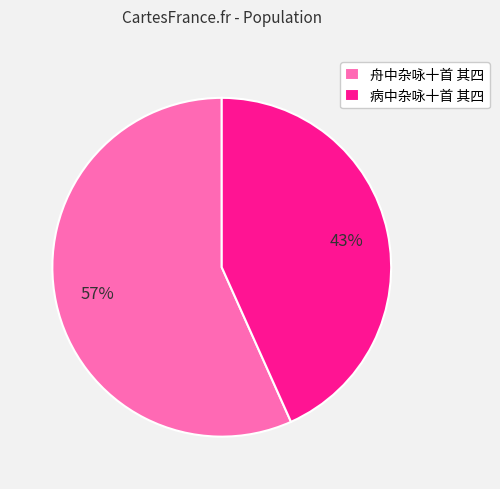

To the nearest percent, what percentage of the pie is 舟中杂咏十首 其四?

57%